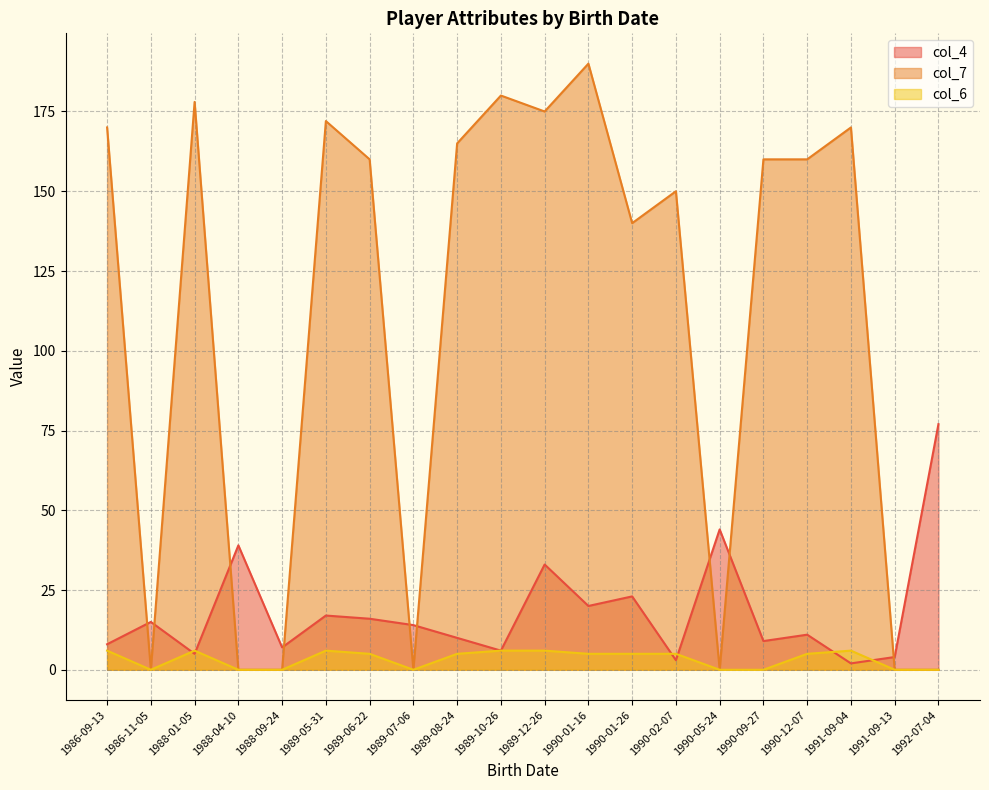

The col_6 series shows 3 at 1989-08-24. True or false?

False